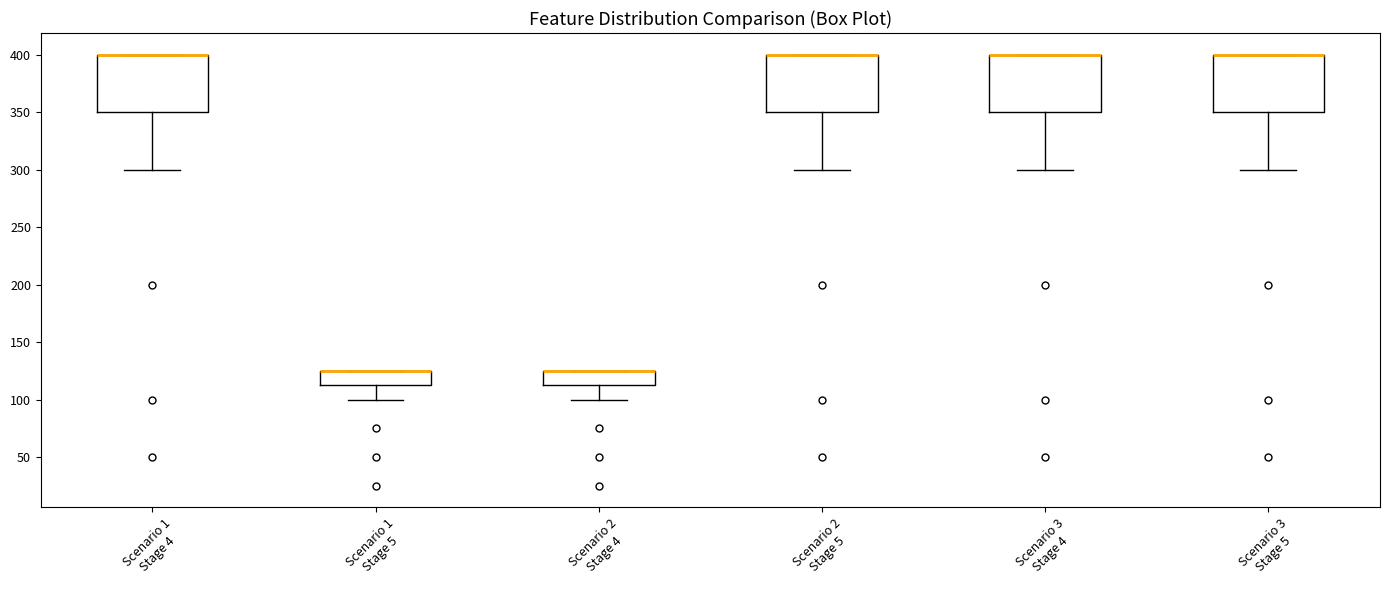

Where is the lower edge of the box for Scenario 1 Stage 4 on the y-axis? The values are not printed on the chart, so give them approximately, as read against the axis.

350